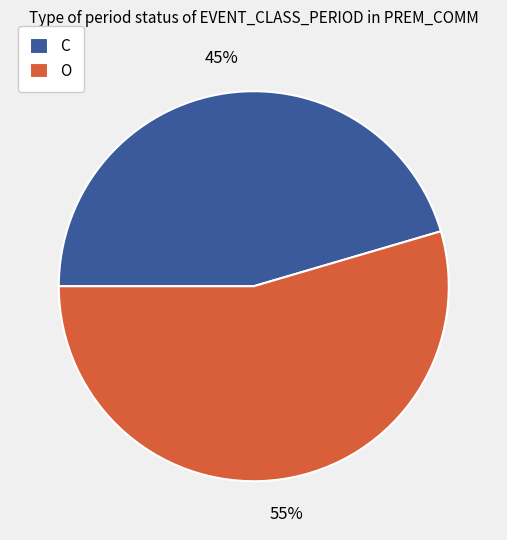

Which has a higher value, O or C?

O